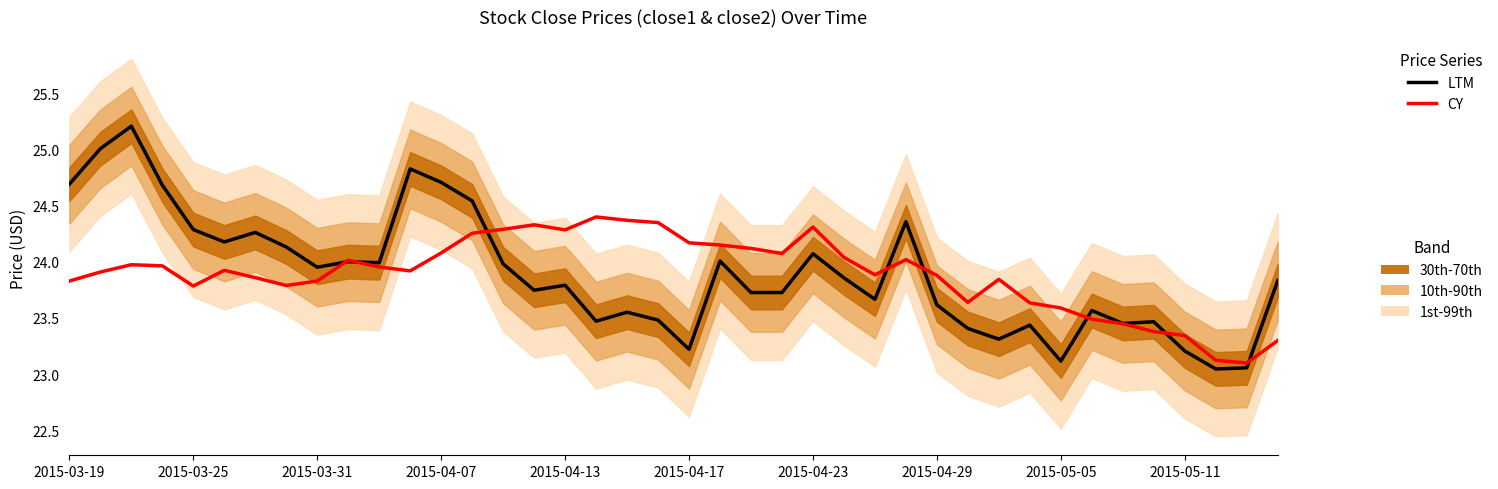

The LTM series shows 43.2 at 2015-04-17. True or false?

False